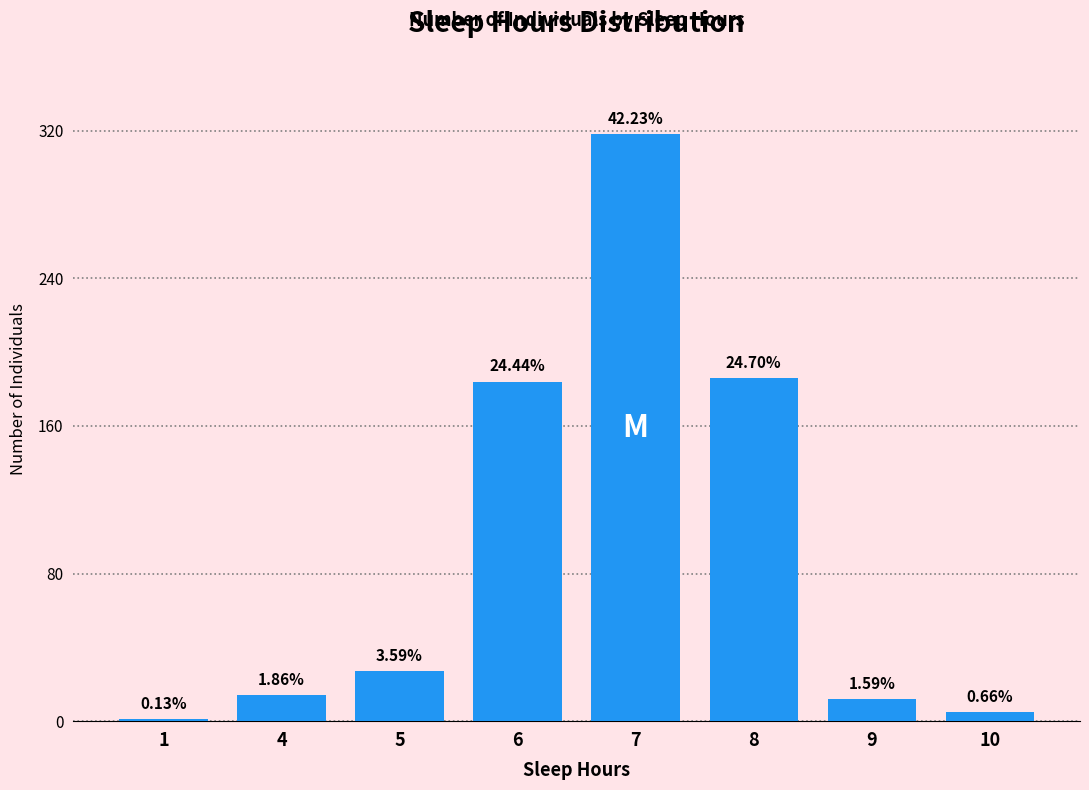

Are the bars horizontal?

No